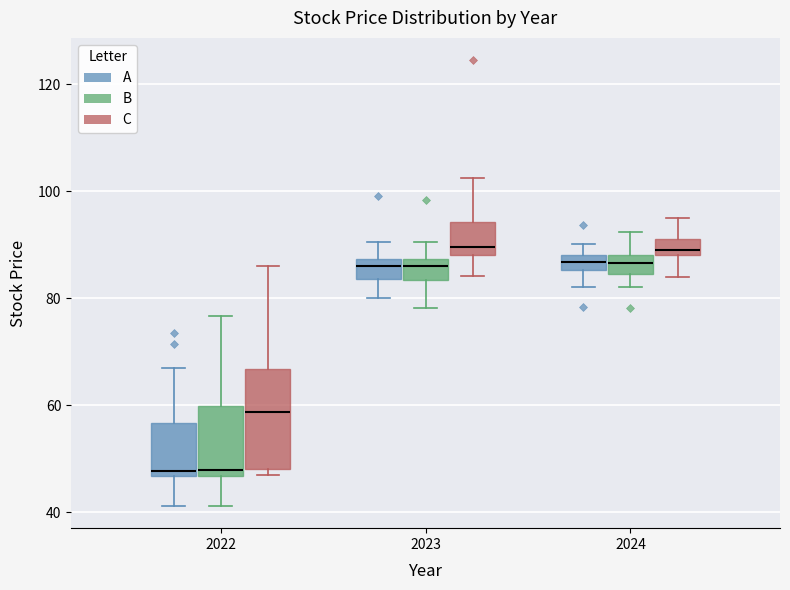

Where does the upper whisker of the box for 2024 (C) end on the y-axis? The values are not printed on the chart, so give them approximately, as read against the axis.

96